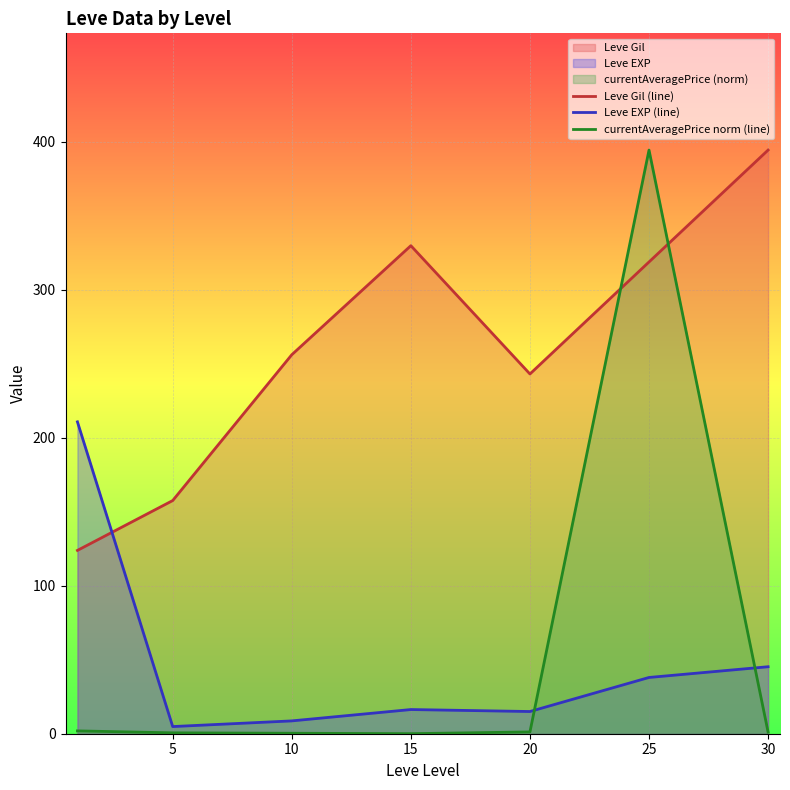

What is the total value across all series at 10?

265.0